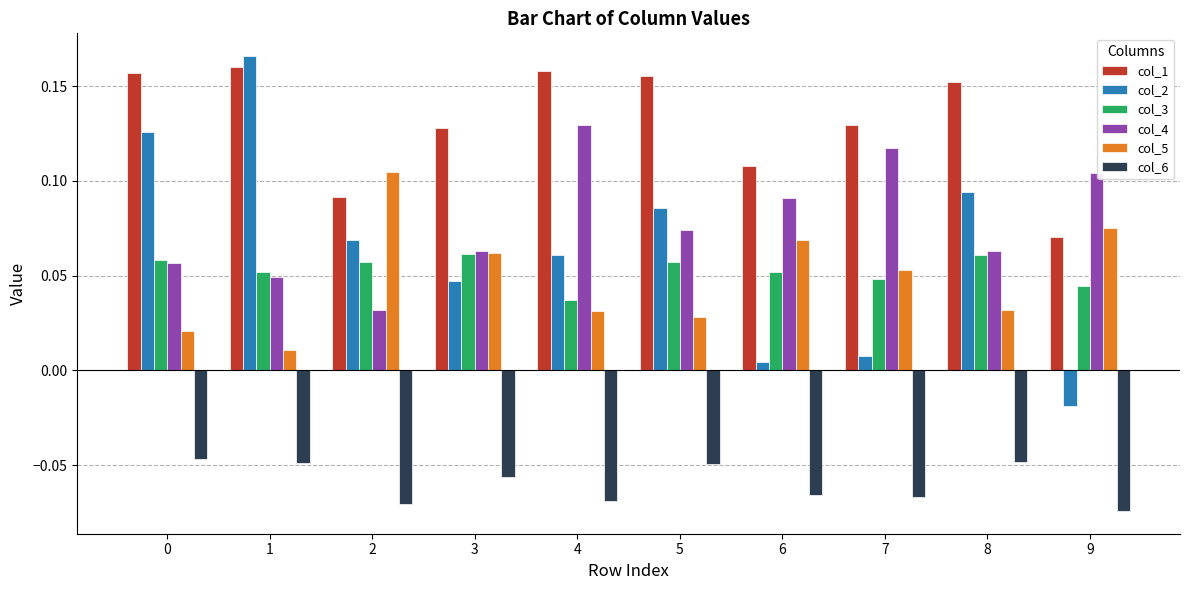

How many values in the col_2 series are below 0?

1